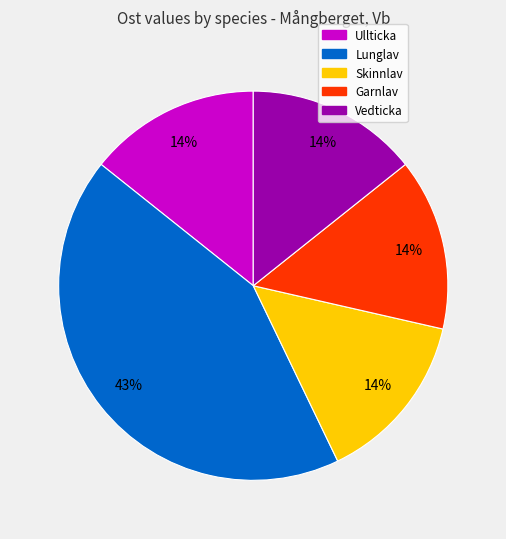

To the nearest percent, what is the difference between the largest and smallest slice percentages?

29%